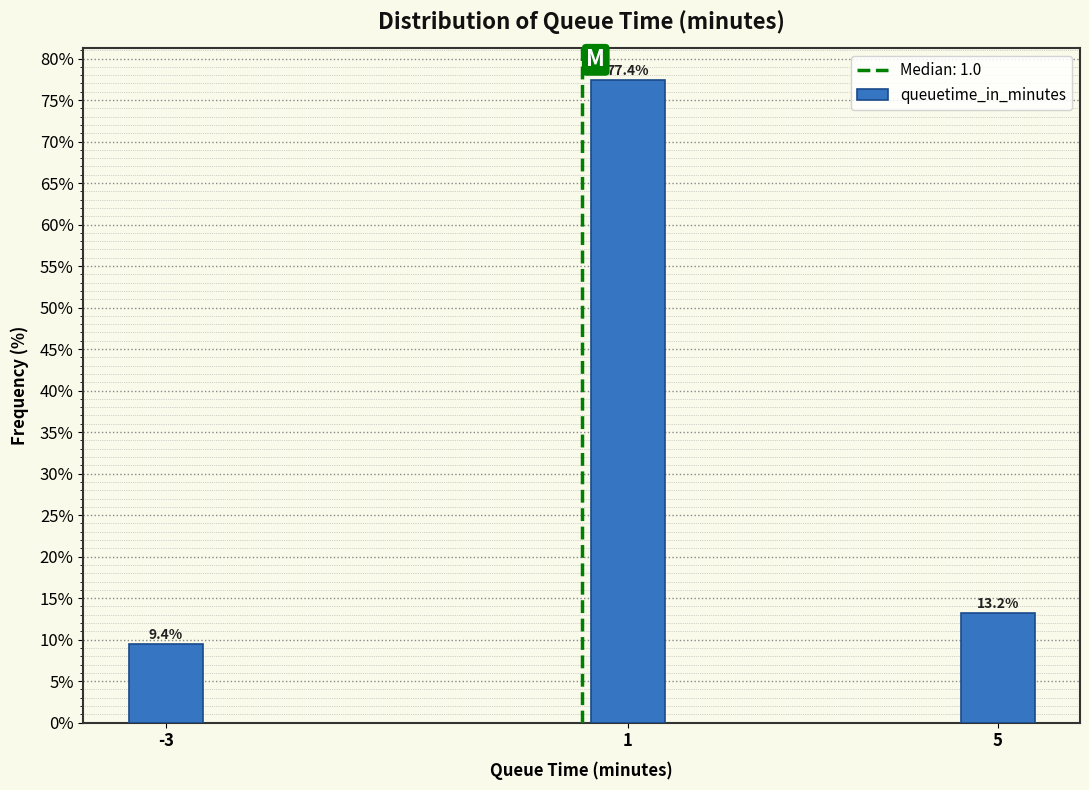

Reading left to right, what are all the values shown in this chart?

9.4	77.4	13.2